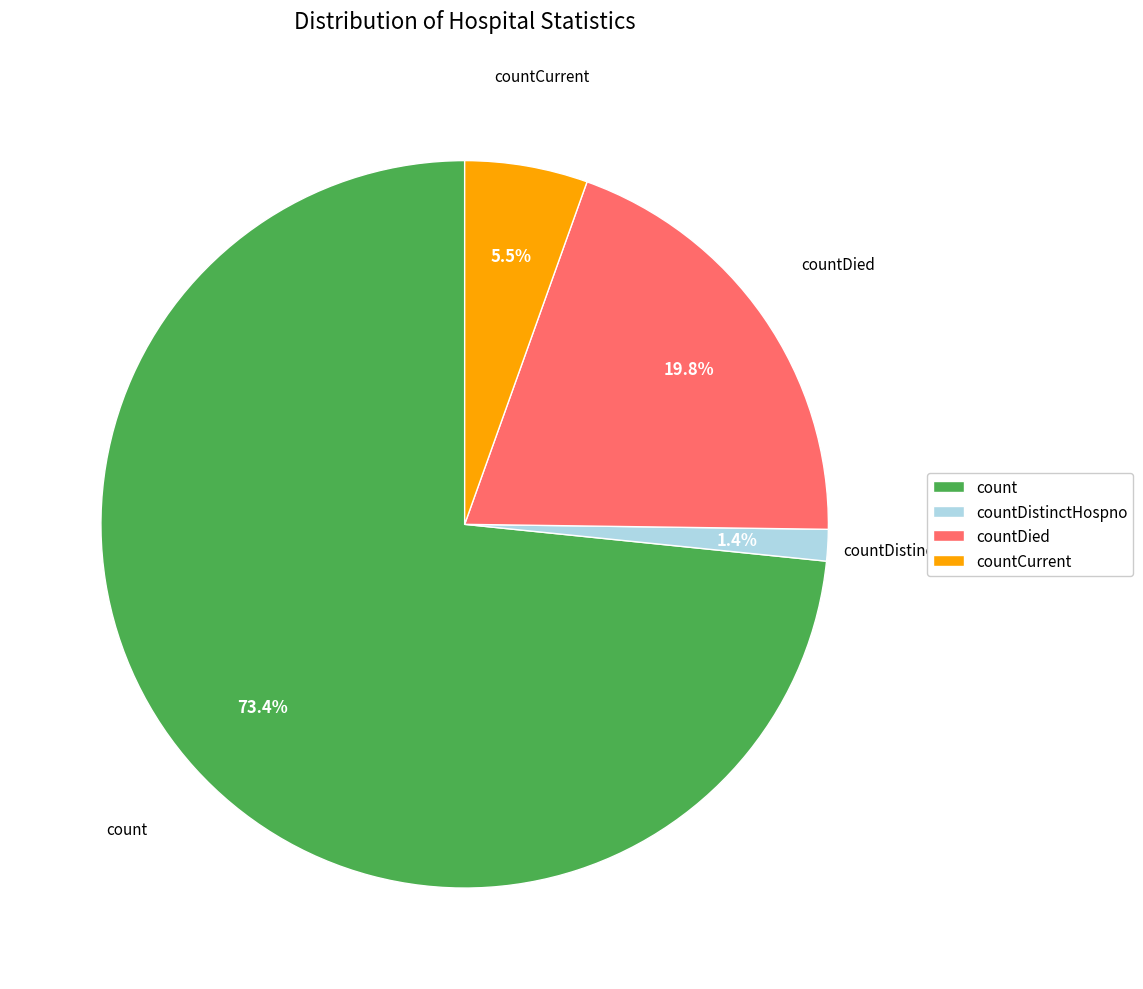

Is the sum of countCurrent and countDied greater than half?

No